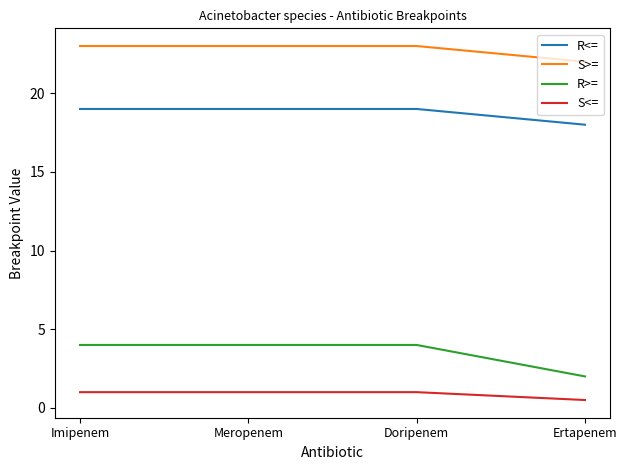

Does the chart display data point markers on the line(s)?

No